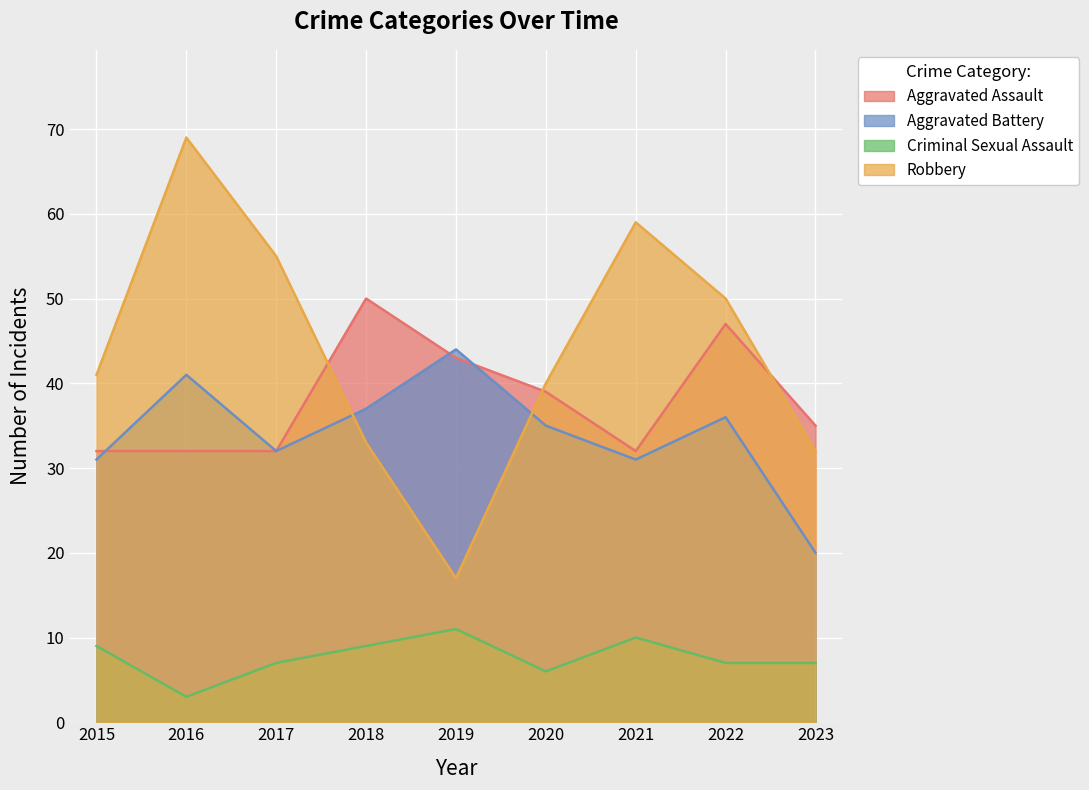

True or false: Robbery and Criminal Sexual Assault cross at least once.

False